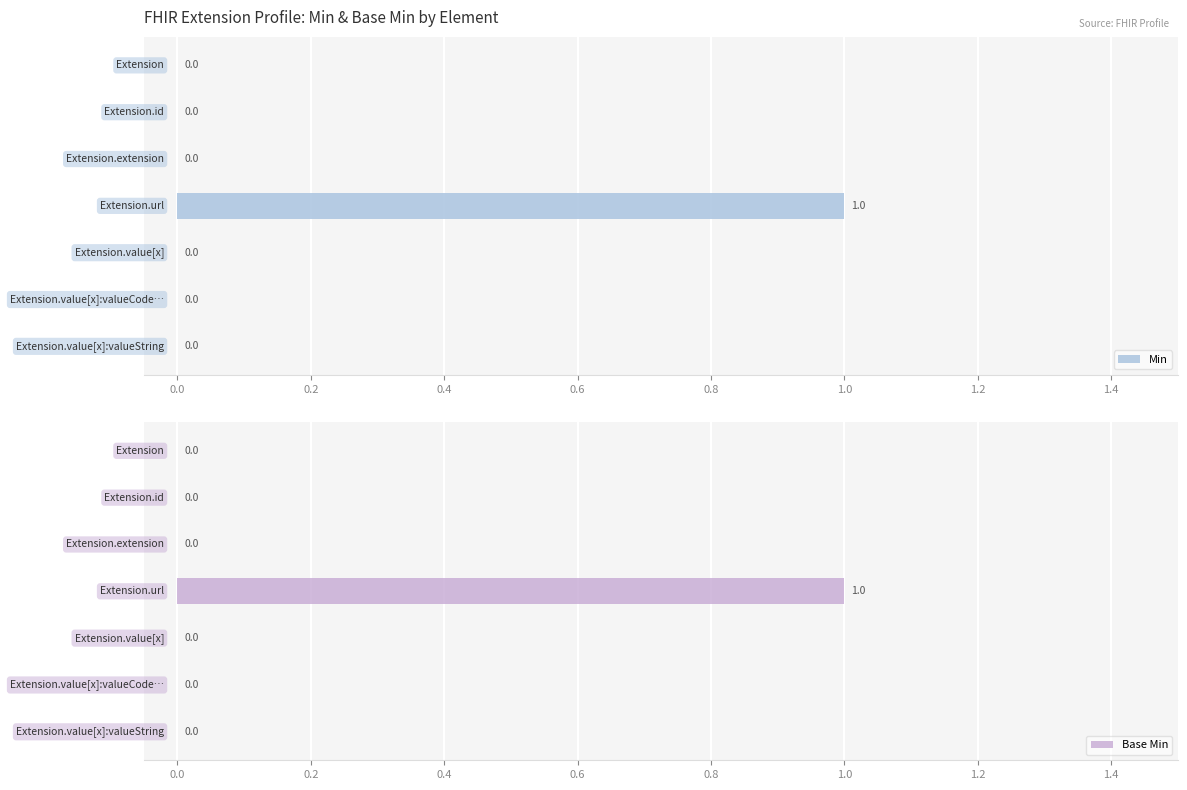

The value of Base Min at 1.0 is 0. True or false?

True